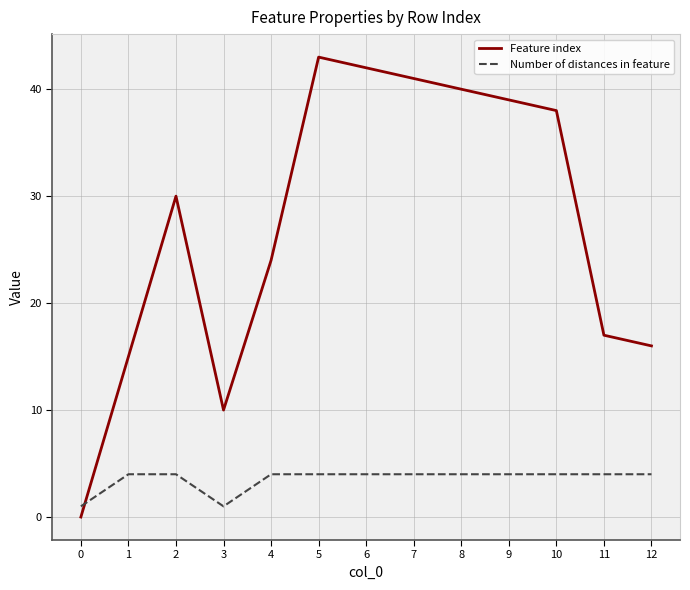

What is the difference between the Feature index values at 10 and 12?

22